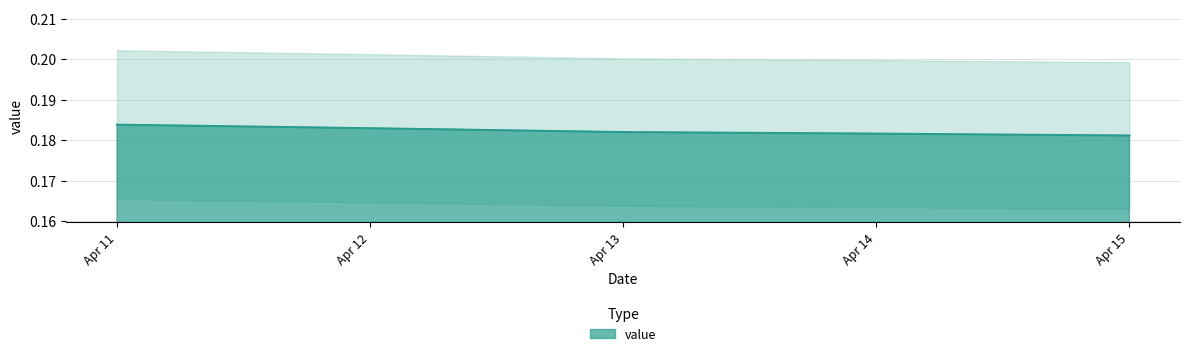

Is it true that value equals 0.3 at Apr 14?

False